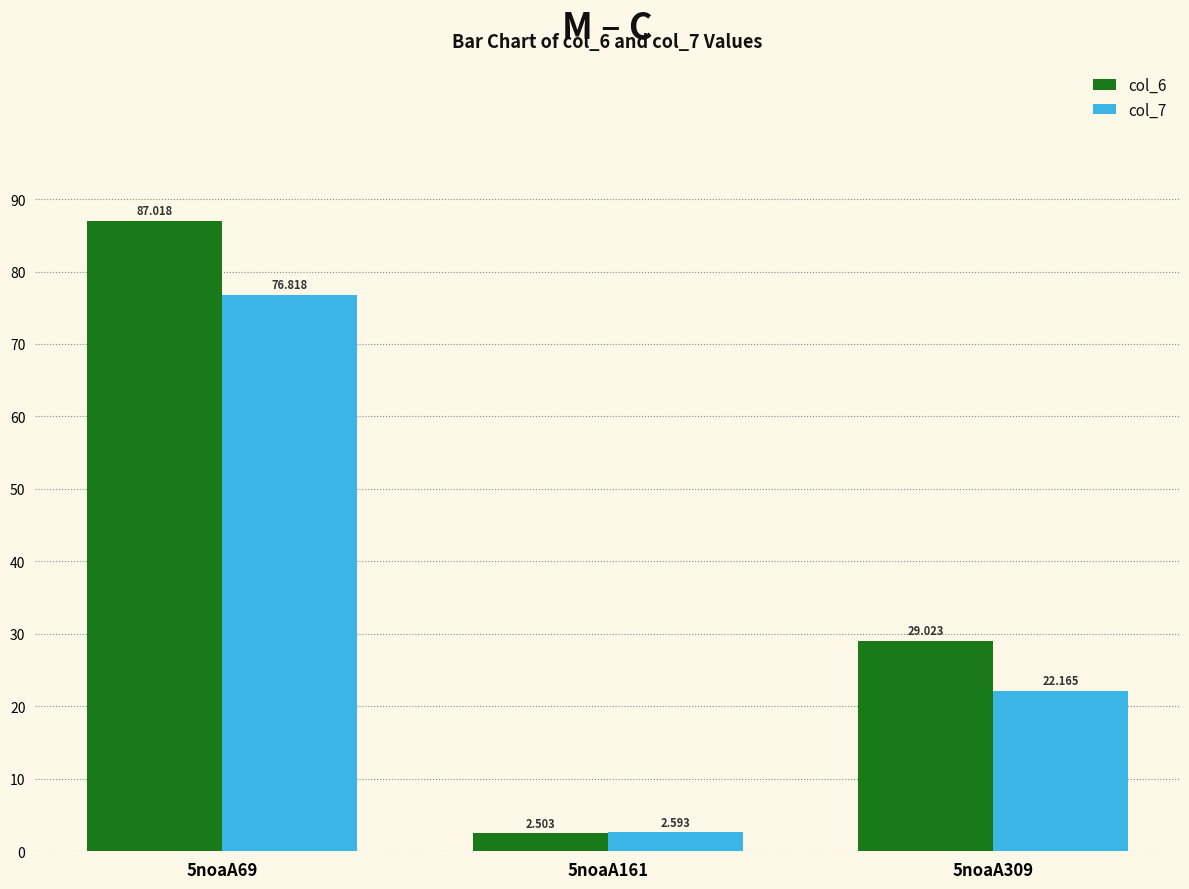

At which label does col_7 first exceed 22?

5noaA69